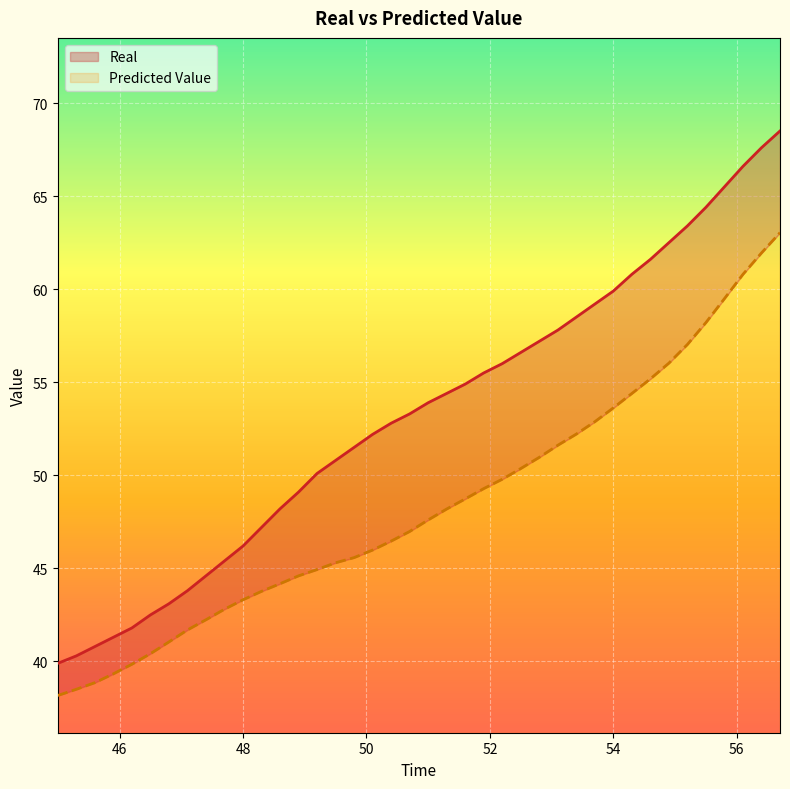

The Real series shows 92.6 at 56.7. True or false?

False